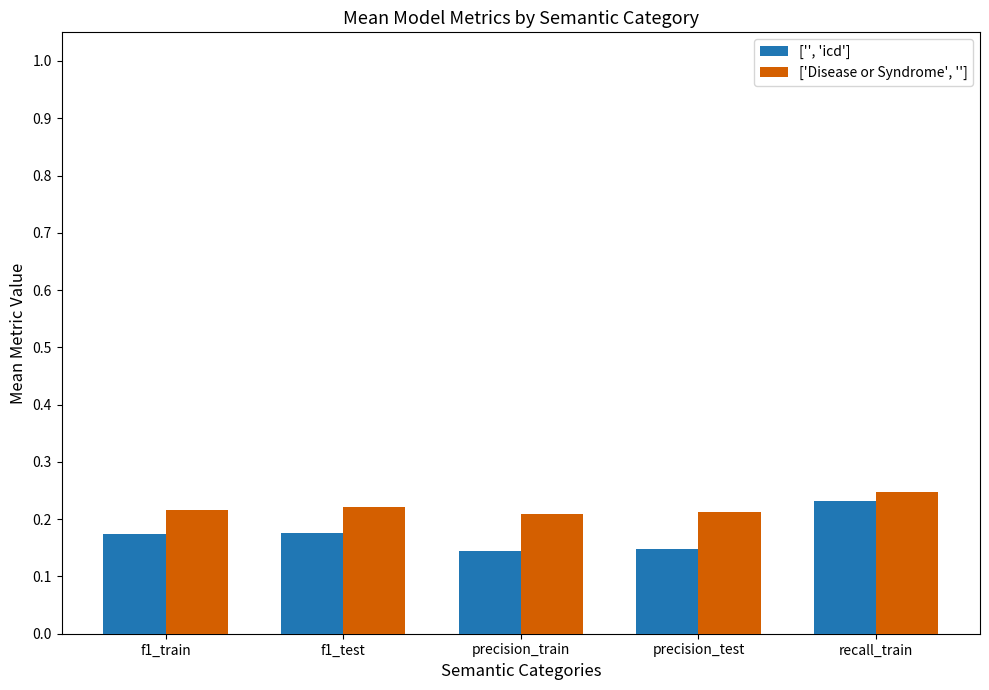

Which category has the highest value across all series?

recall_train